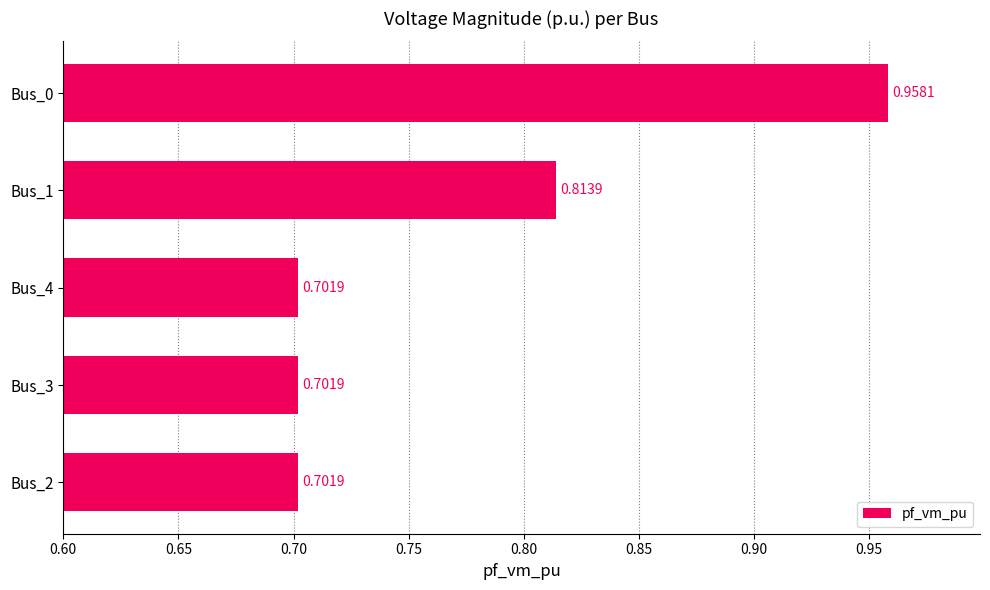

What is the difference between the values at Bus_0 and Bus_4?

0.3